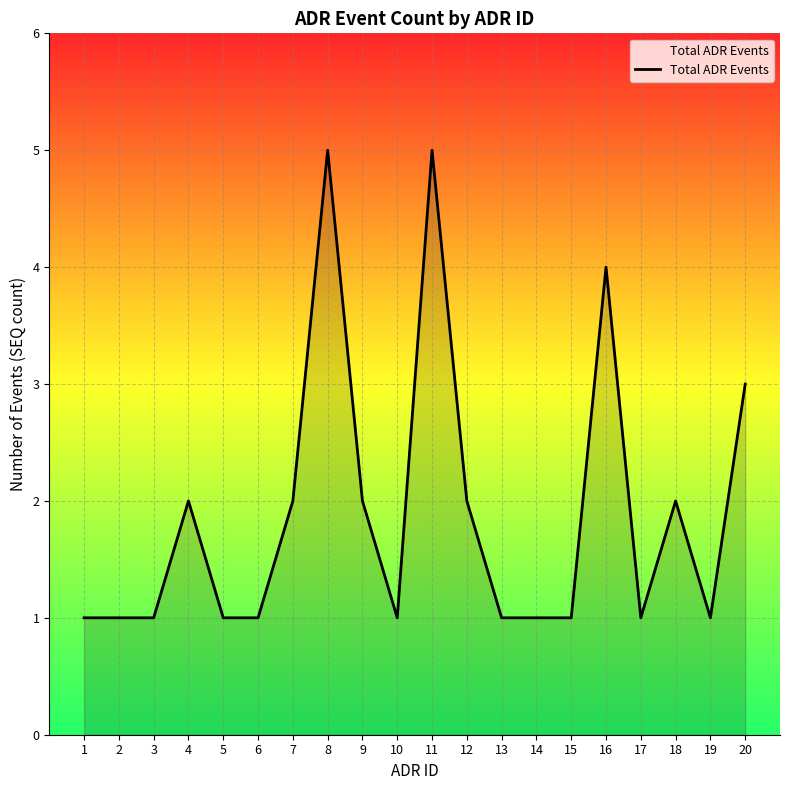

Where is the data nearest to the value 3?

20